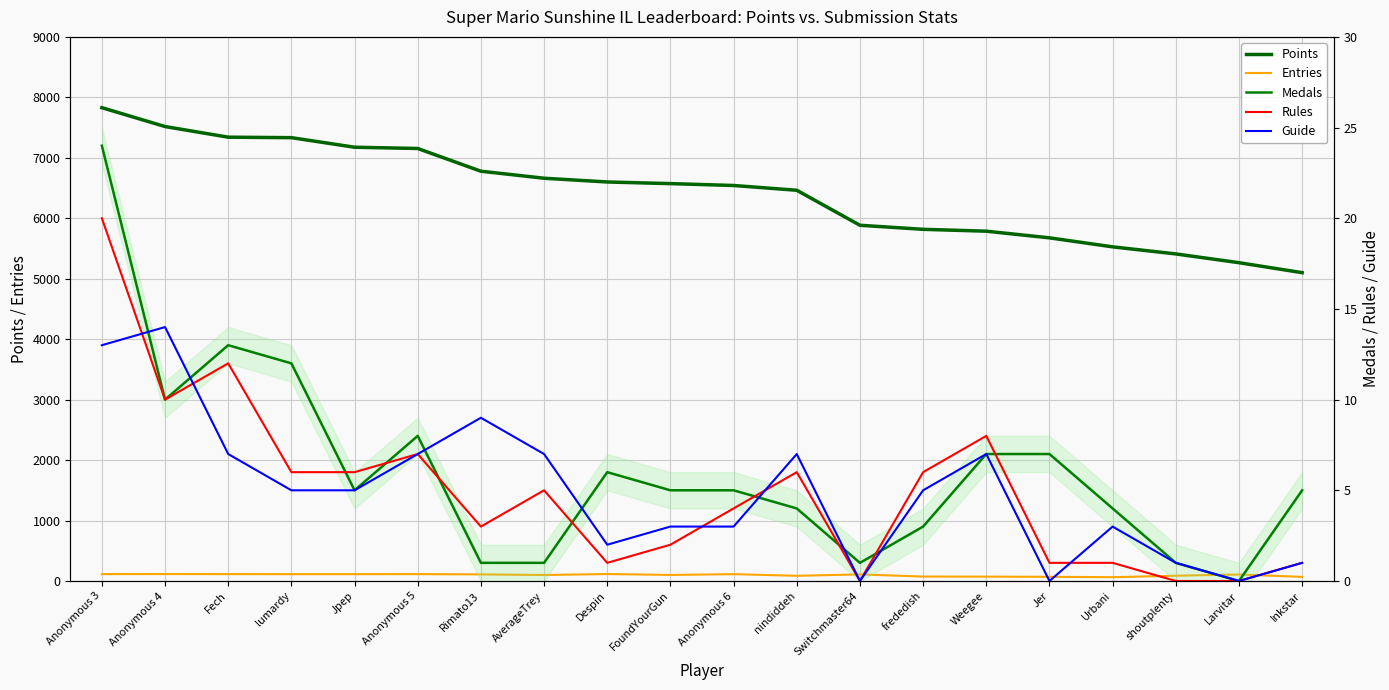

Reading right to left, transcribe all the data shown in this chart.

Points: 5100	5265	5410	5527	5676	5786	5817	5884	6463	6542	6573	6600	6662	6778	7154	7175	7333	7341	7517	7829
Entries: 68	107	87	63	69	72	73	109	86	113	100	115	99	109	114	113	113	114	115	114
Medals: 5	0	1	4	7	7	3	1	4	5	5	6	1	1	8	5	12	13	10	24
Rules: 1	0	0	1	1	8	6	0	6	4	2	1	5	3	7	6	6	12	10	20
Guide: 1	0	1	3	0	7	5	0	7	3	3	2	7	9	7	5	5	7	14	13